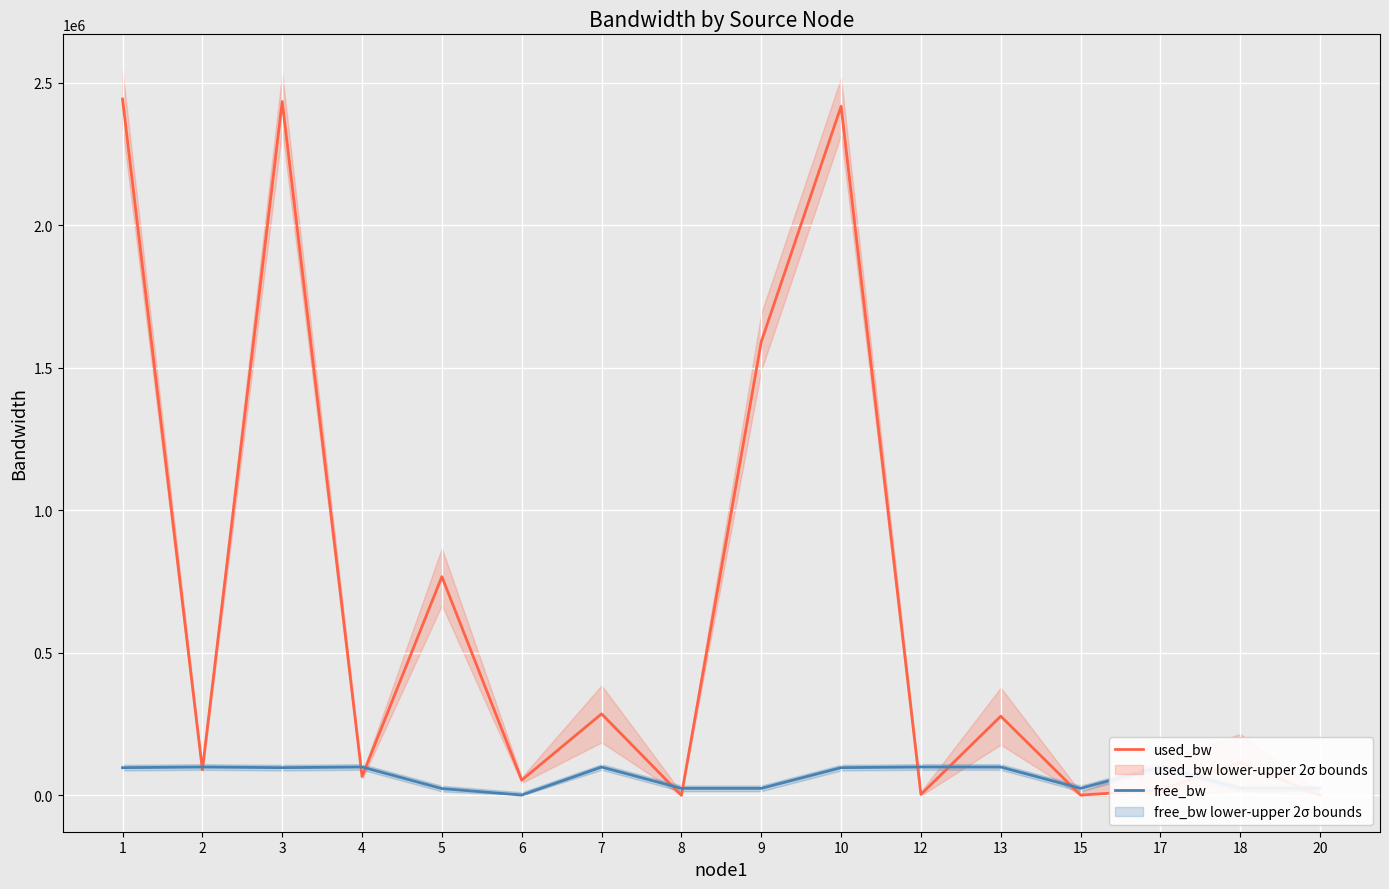

Reading right to left, what are all the values shown in this chart?

used_bw: 20=192.1	18=115891.3	17=19277.5	15=1384.0	13=278094.9	12=3770.5	10=2417947.7	9=1591434.0	8=192.1	7=286286.4	6=53872.4	5=767743.1	4=66354.3	3=2434646.5	2=90187.7	1=2443118.2
free_bw: 20=24999.8	18=24884.1	17=99996.2	15=24998.6	13=99721.9	12=99996.2	10=97581.9	9=24999.8	8=24999.8	7=99713.6	6=1496.1	5=24231.6	4=99933.1	3=97565.2	2=99909.3	1=97556.9